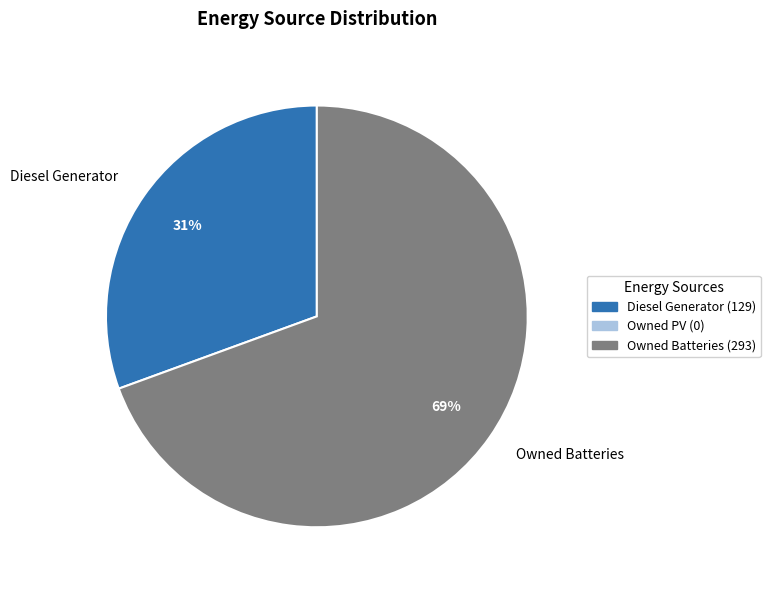

To the nearest percent, what is the average slice percentage?

50%